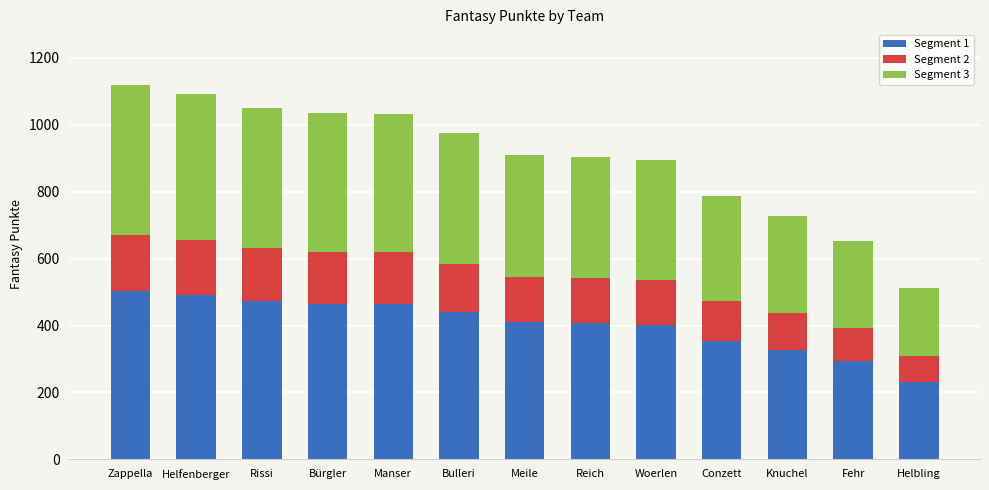

What is the average value of the Segment 1 series?

404.8